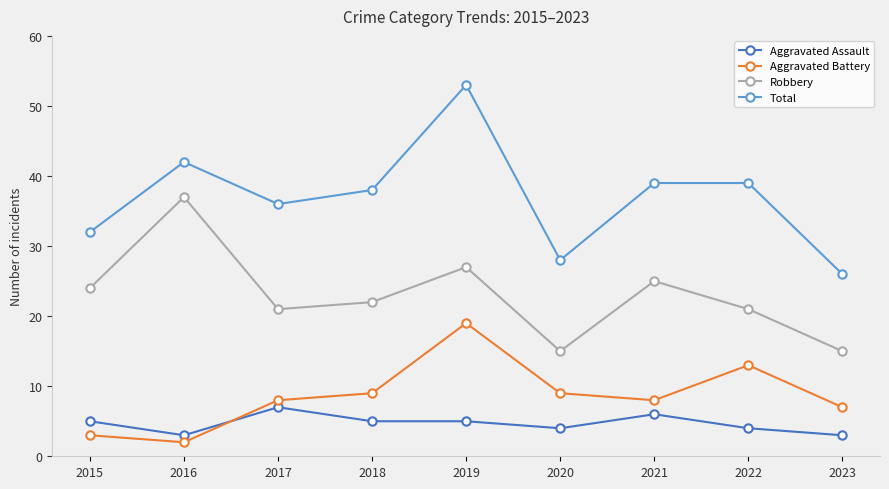

What is the approximate value of Aggravated Assault at 2020?

4